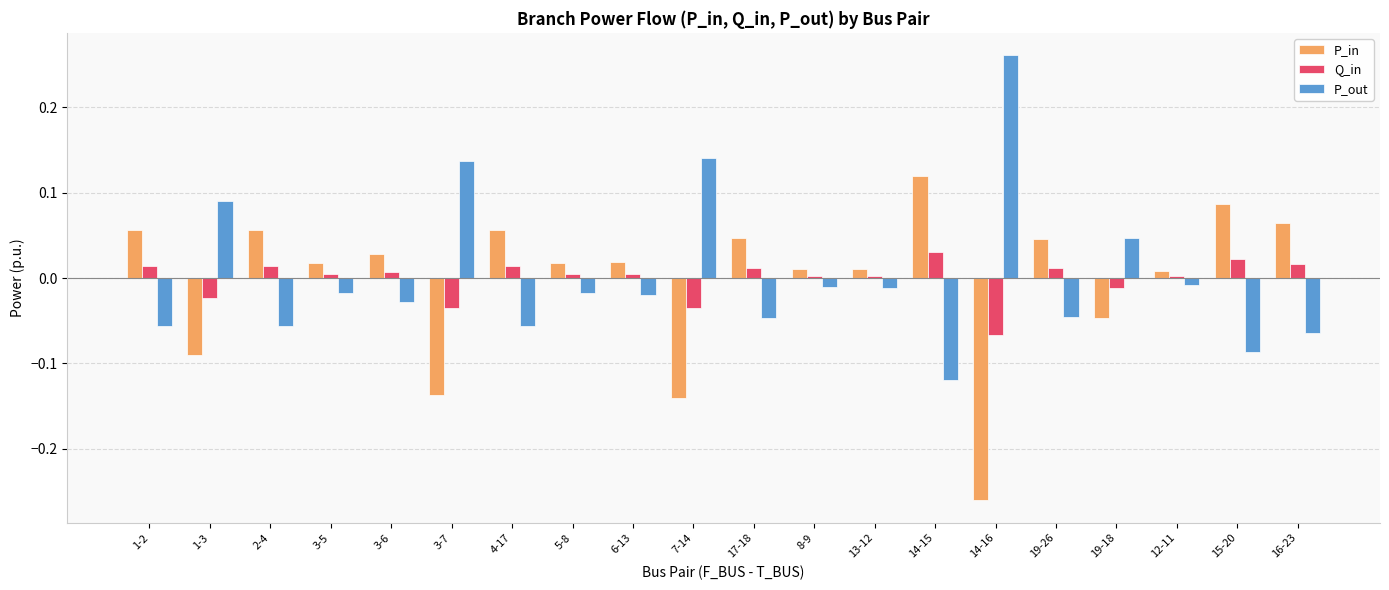

How many values in the P_out series exceed 0?

5